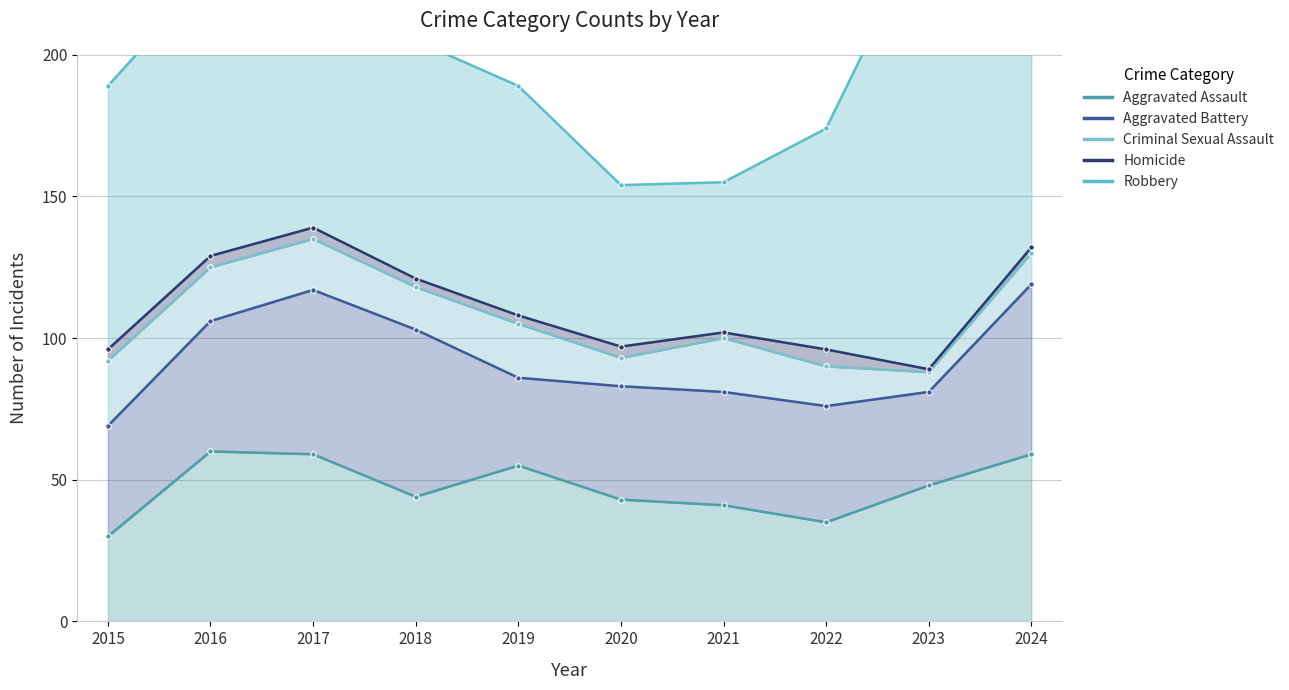

At which label does Robbery first exceed 93?

2016